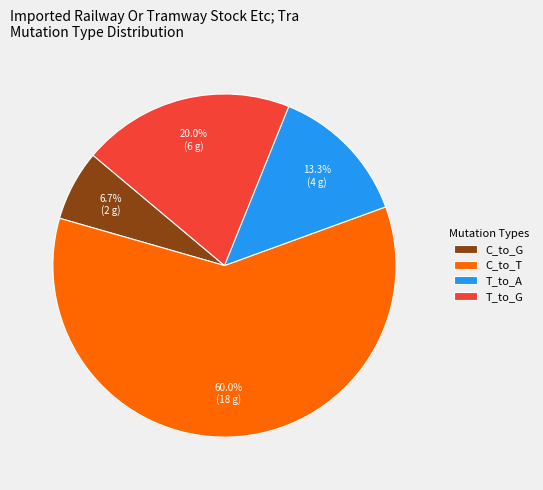

How many slices are in this pie chart?

4